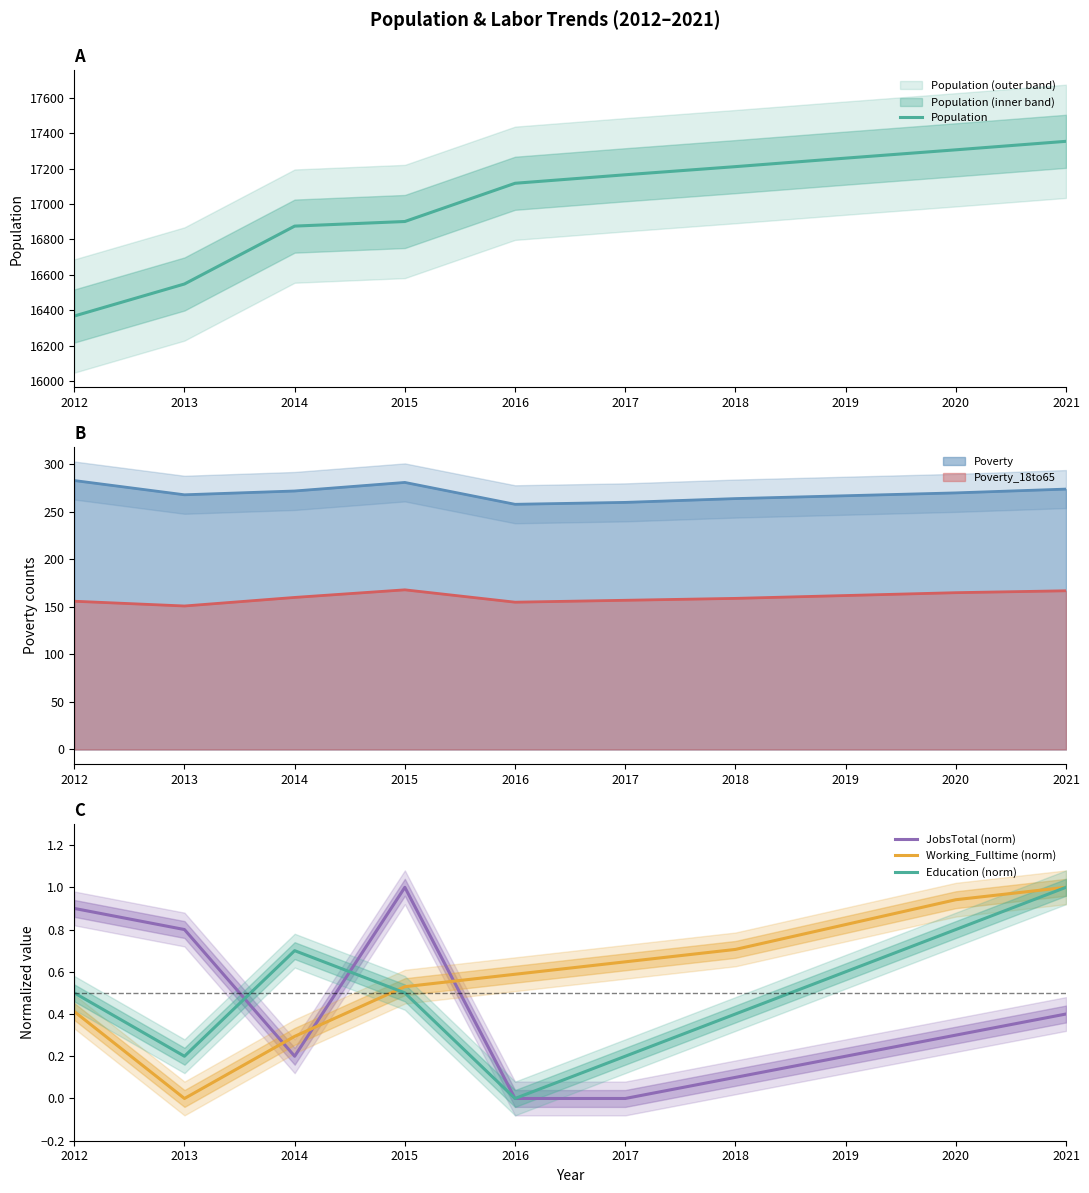

Rank the series at 2012 from lowest to highest value.

Working_Fulltime (norm), Education (norm), JobsTotal (norm), Population